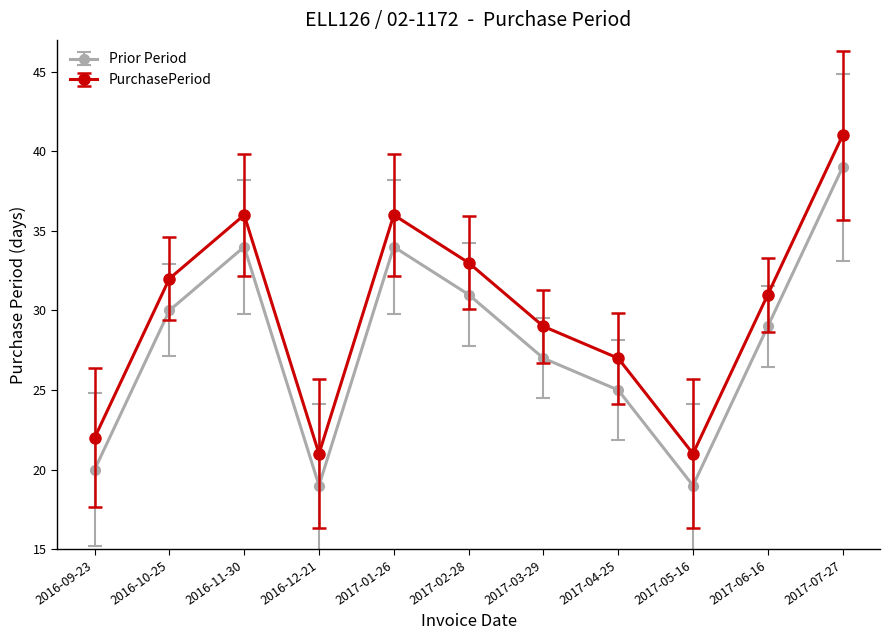

How many lines are shown in the chart?

2